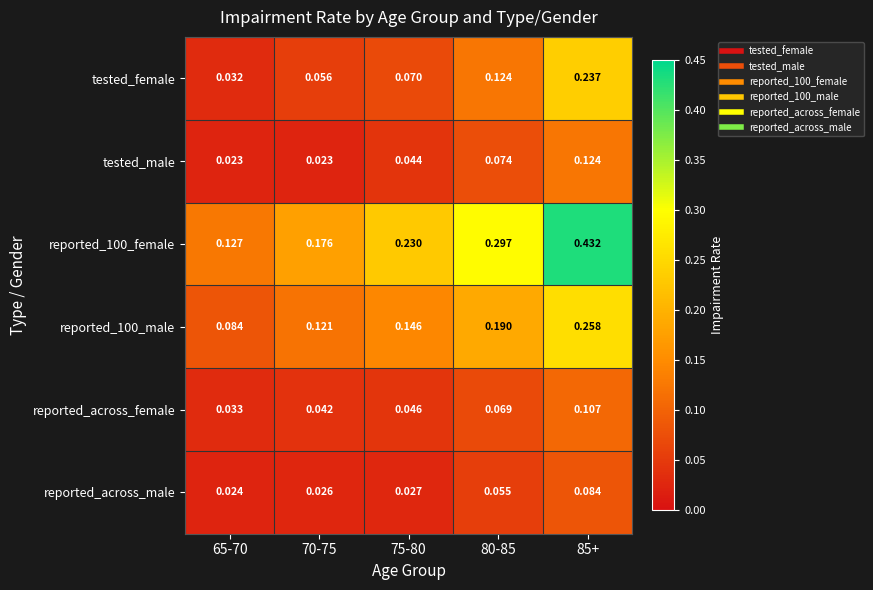

Is the value of reported_across_female at 80-85 greater than the value of tested_female at 65-70?

Yes